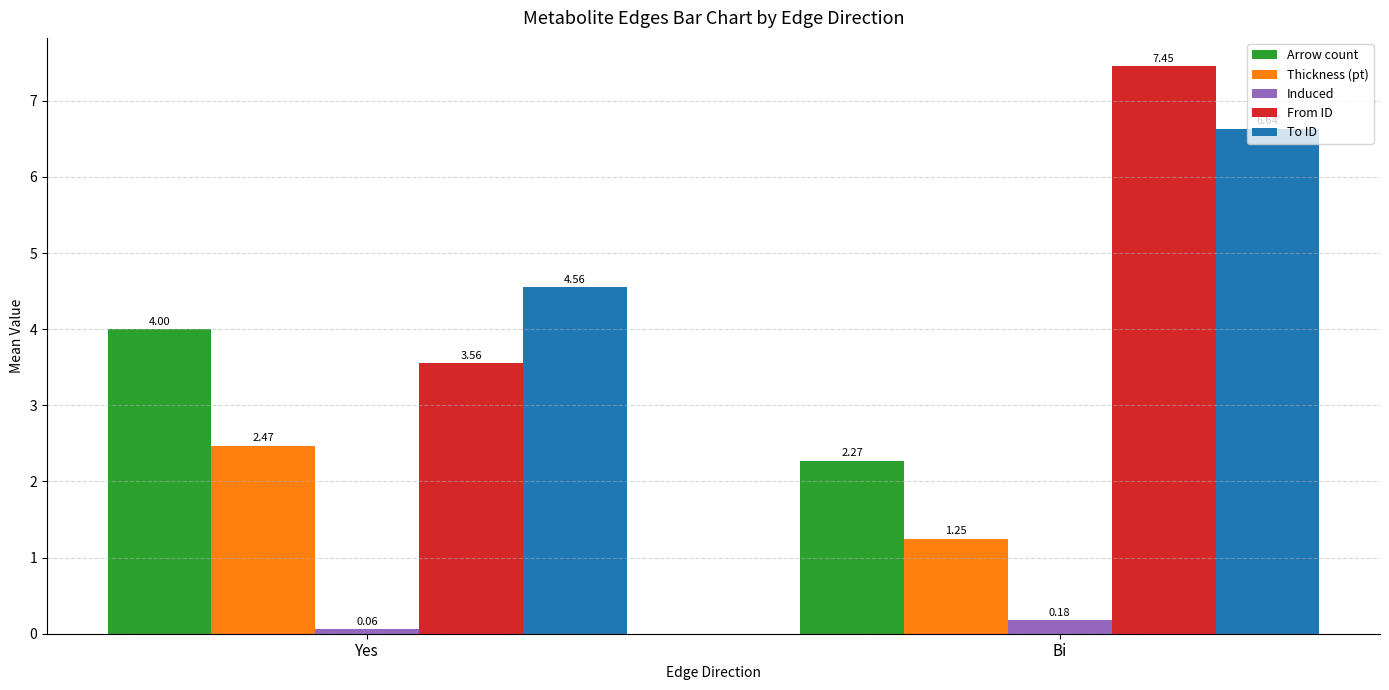

What is the sum of the To ID values at Bi and Yes?

11.2